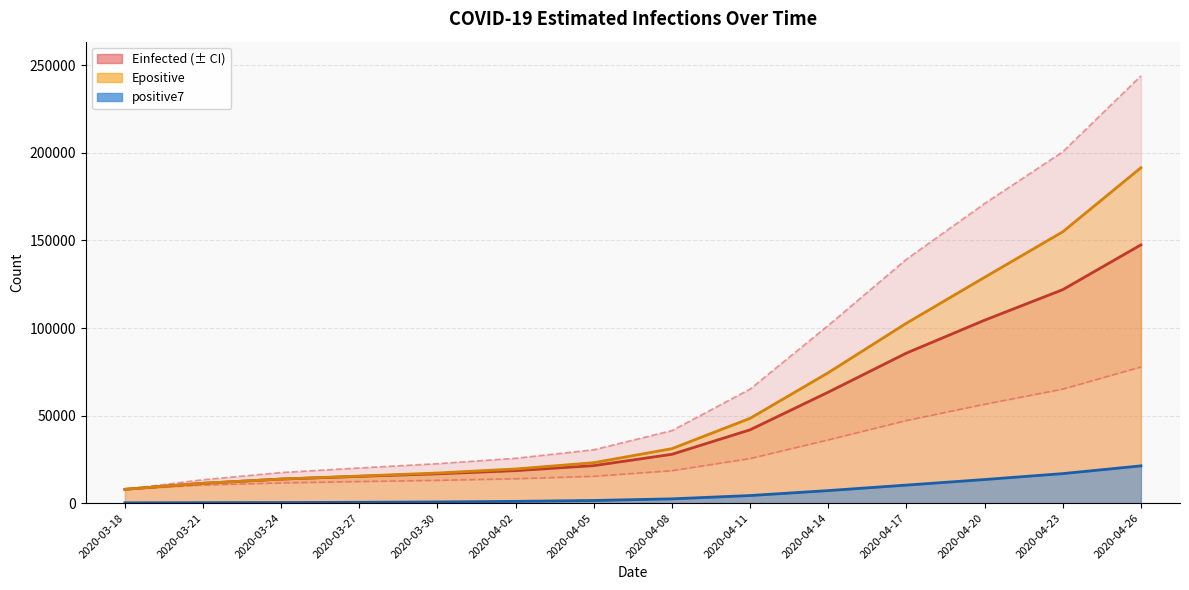

True or false: Einfected and Epositive intersect in this chart.

False